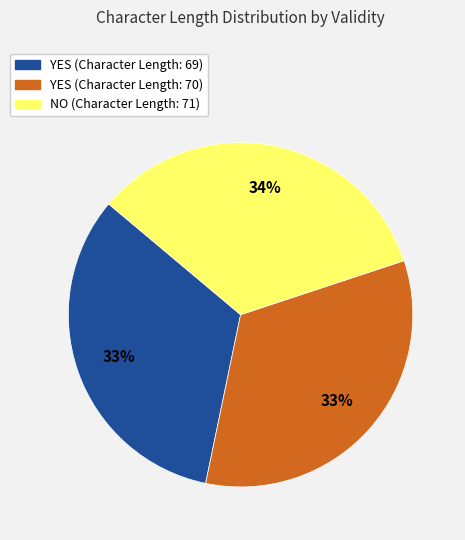

Between YES (Character Length: 69) and NO (Character Length: 71), which is larger?

NO (Character Length: 71)